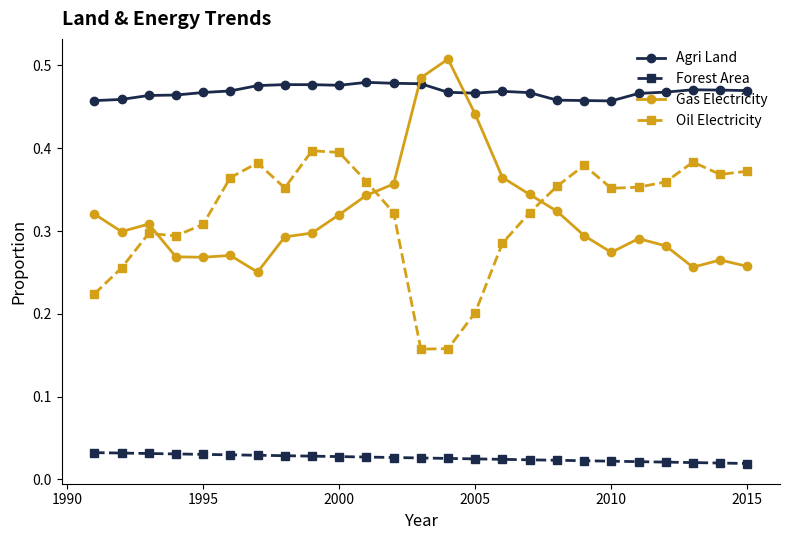

True or false: Gas Electricity and Oil Electricity cross at least once.

True